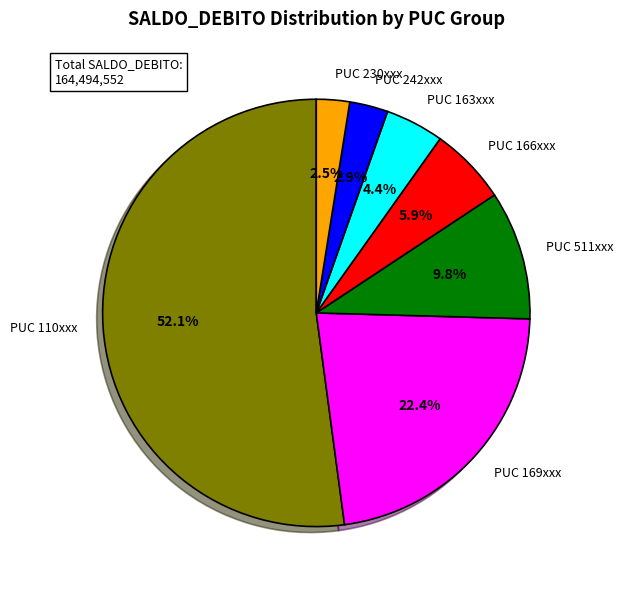

Which has a higher value, PUC 110xxx or PUC 166xxx?

PUC 110xxx